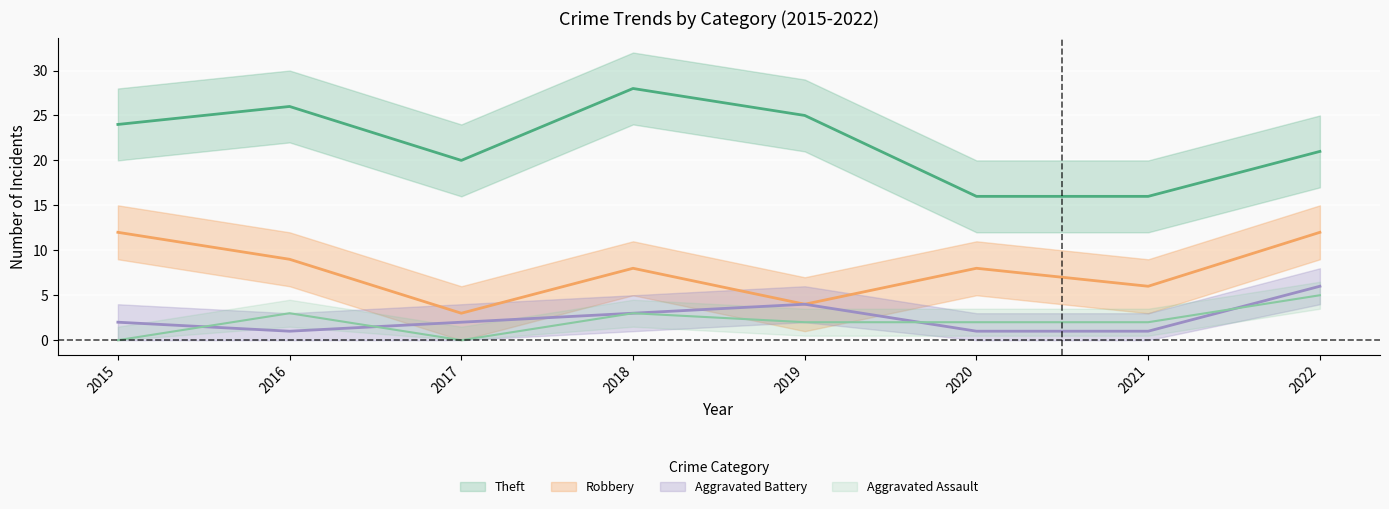

List the series in order of their peak value, lowest first.

Aggravated Assault, Aggravated Battery, Robbery, Theft